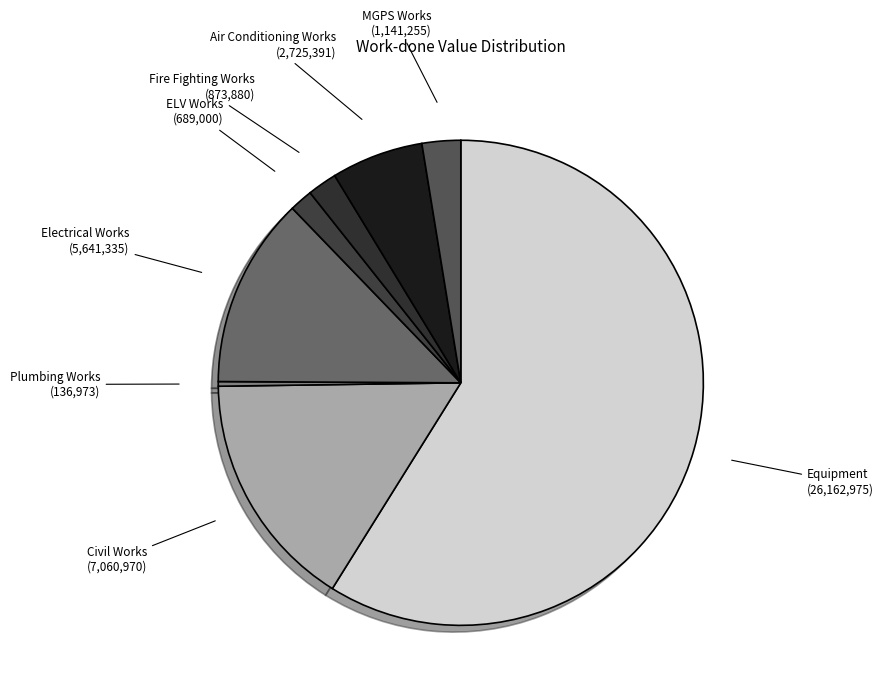

How many slices are in this pie chart?

8